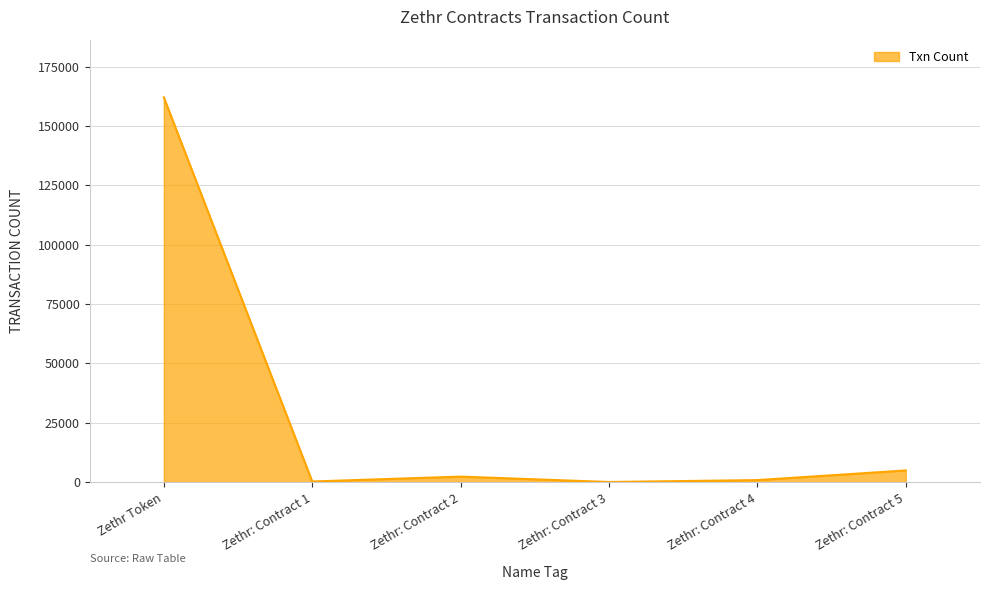

Does the chart display data point markers on the line(s)?

No